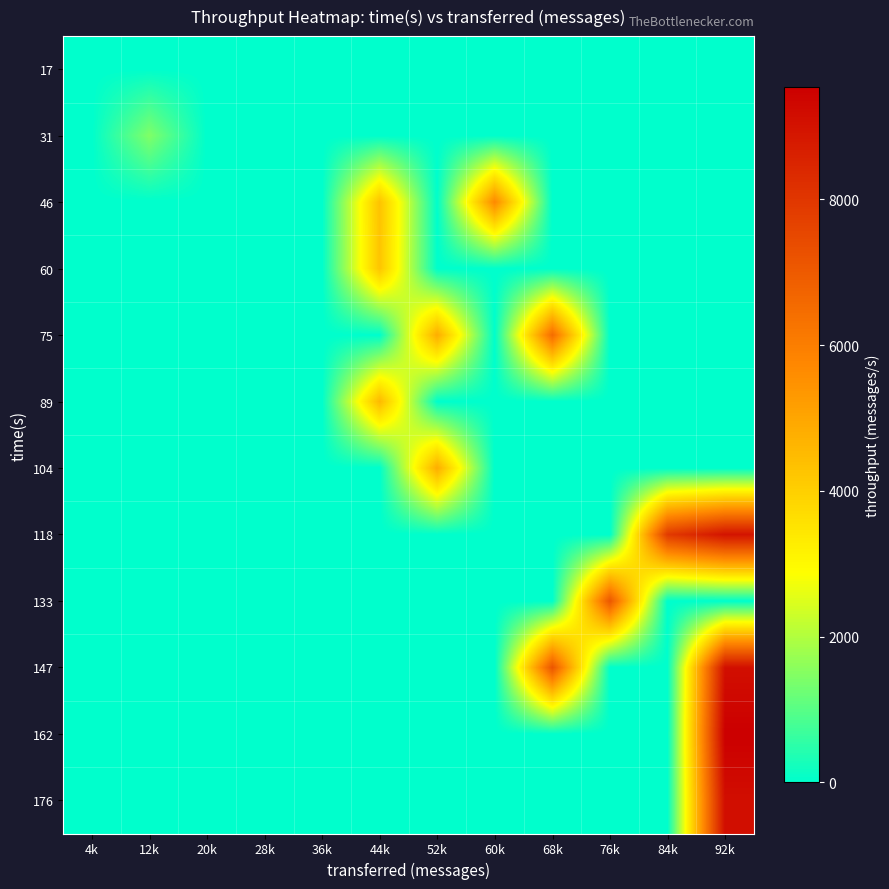

Which has a higher value, 92k or 68k?

92k